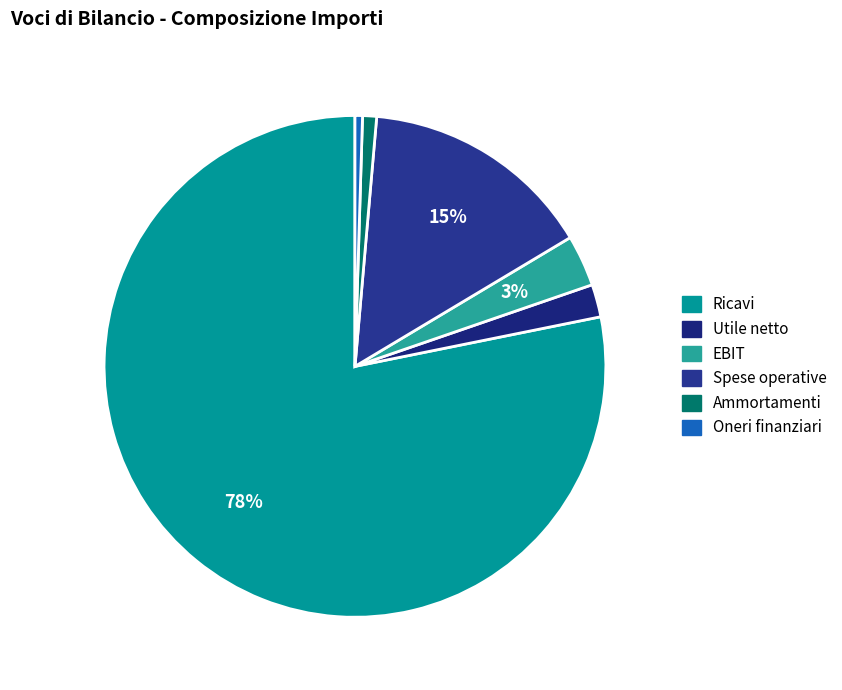

To the nearest percent, what is the average slice percentage?

17%